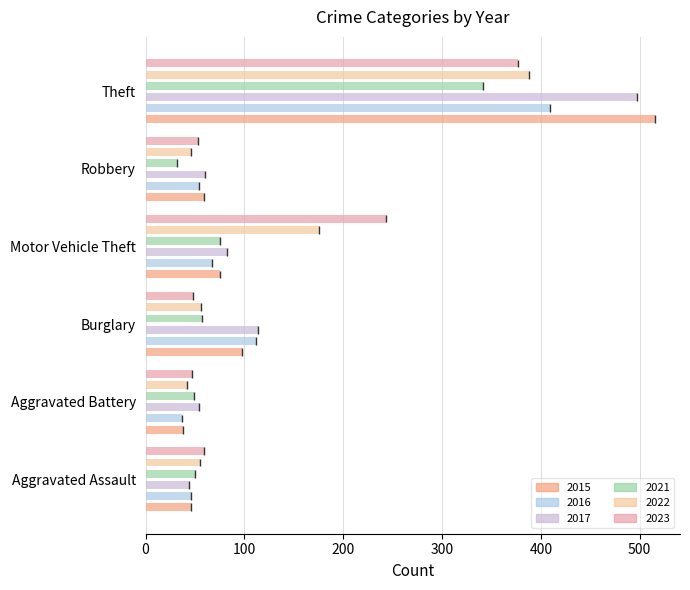

Is the value of 2015 at Aggravated Battery greater than the value of 2023 at Aggravated Battery?

No